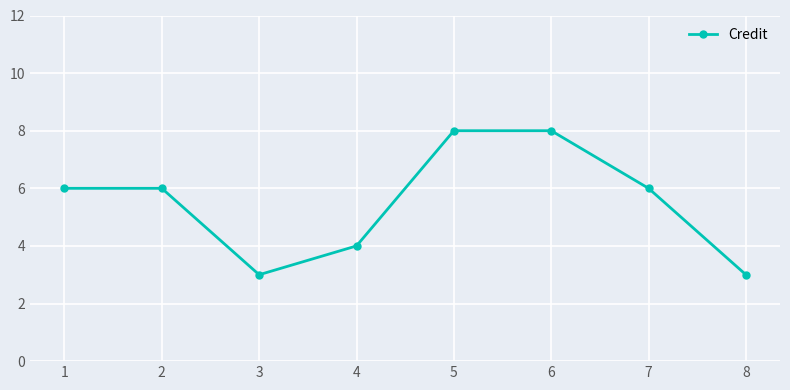

What is the difference between the maximum and minimum values?

5